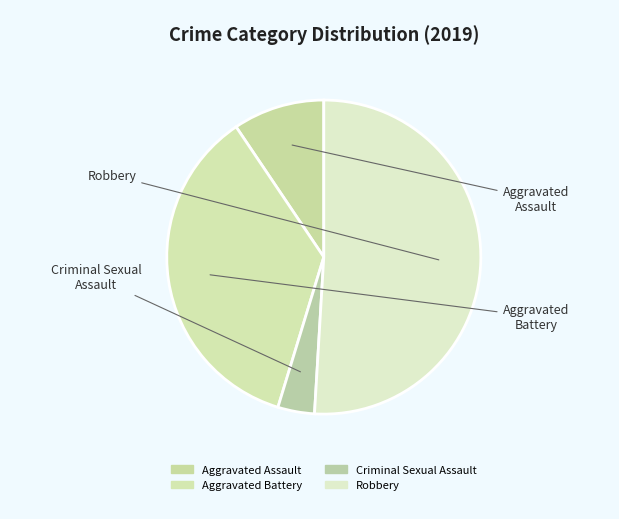

To the nearest percent, what portion does Aggravated Assault represent?

9%